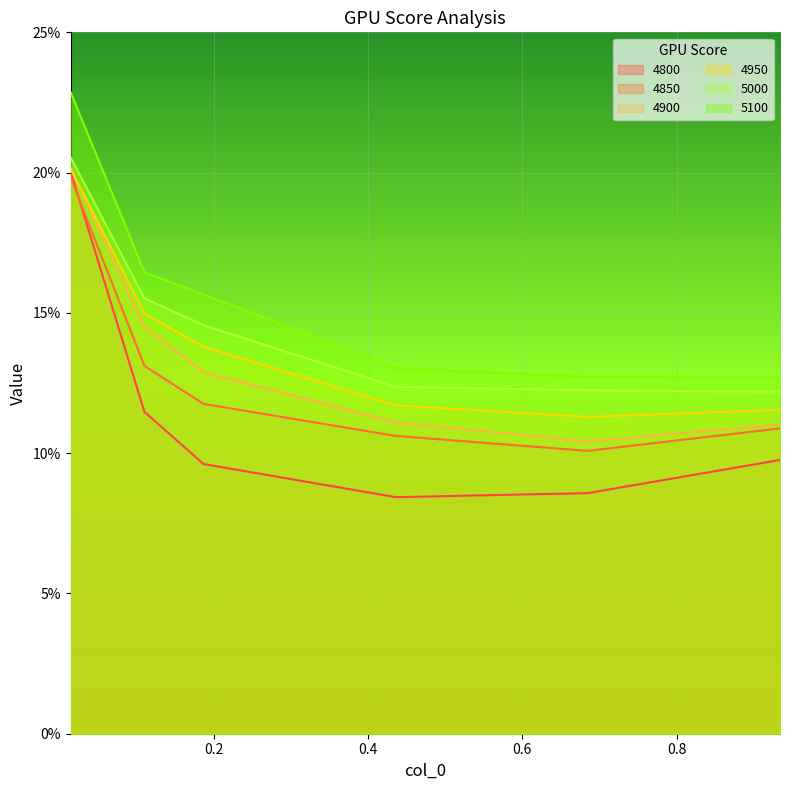

What is the difference between the 4800 values at 0.1095890410958904 and 0.0136986301369863?

0.1